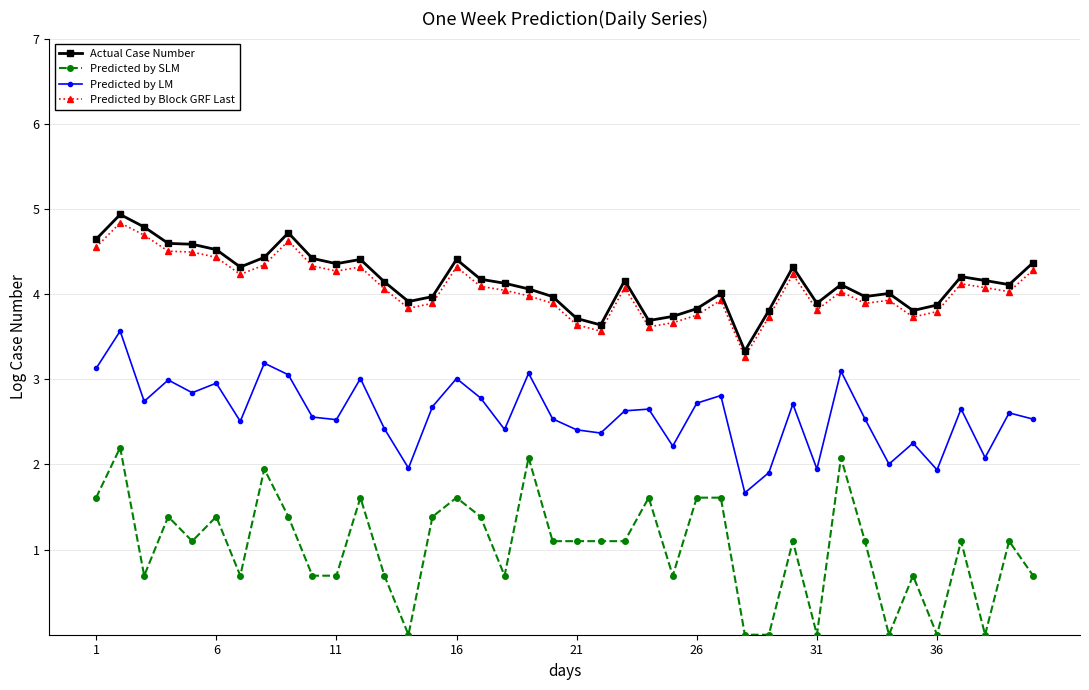

Which series has the largest range (max minus min)?

Predicted by SLM